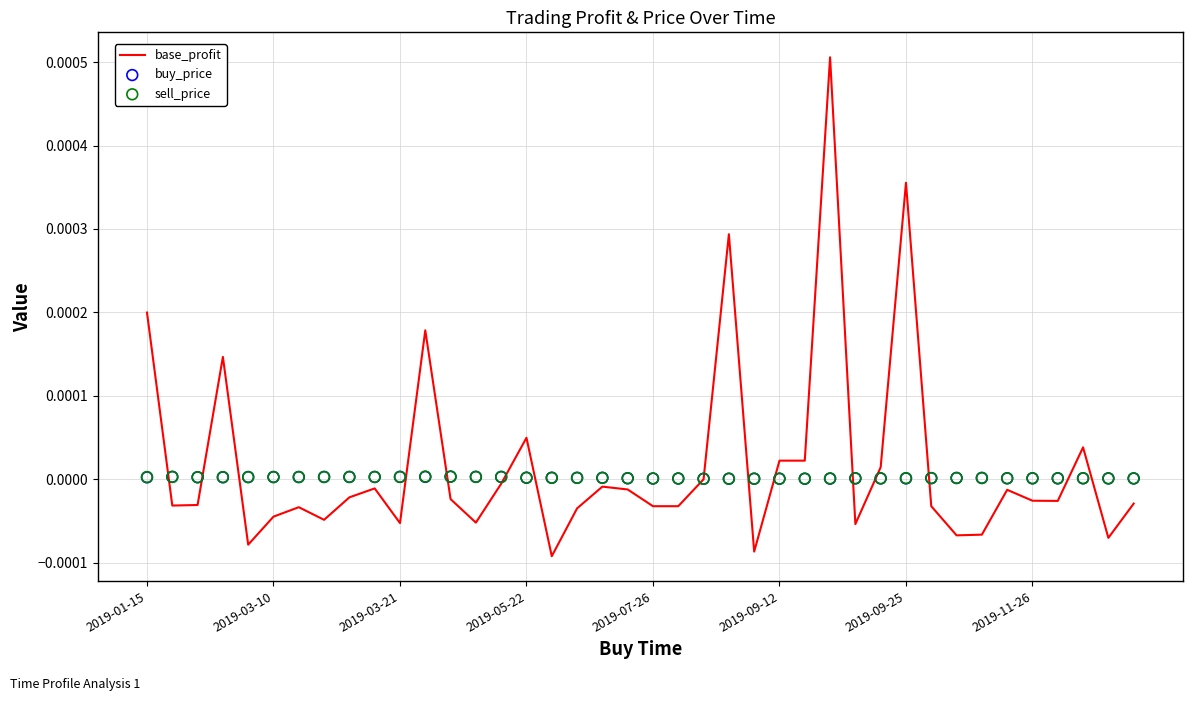

Is the value of buy_price at 2019-03-21 greater than the value of sell_price at 38?

Yes